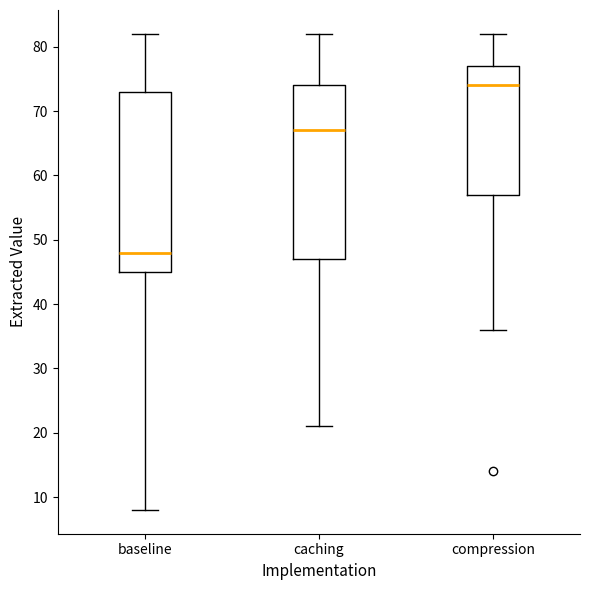

Where does the lower whisker of the box for caching end on the y-axis? The values are not printed on the chart, so give them approximately, as read against the axis.

21